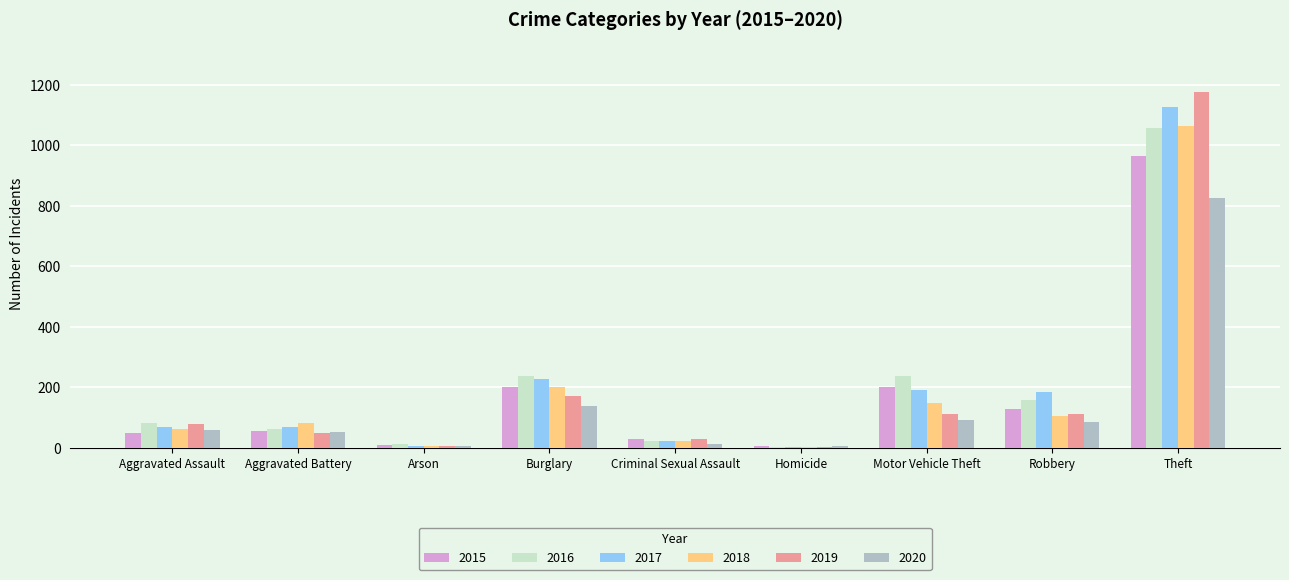

Where is 2019 nearest to the value 590?

Burglary